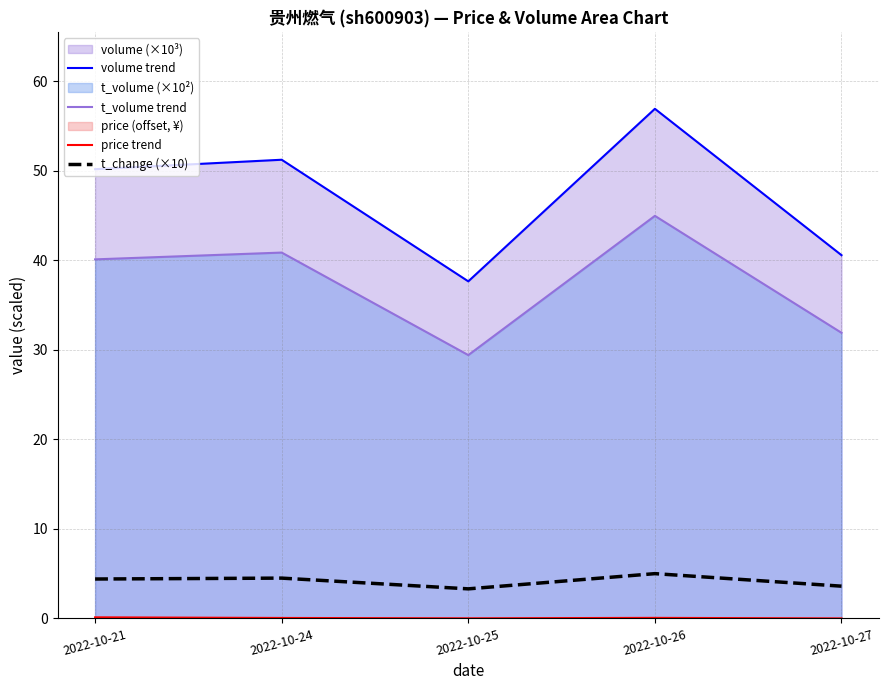

Which category has the highest value across all series?

2022-10-26